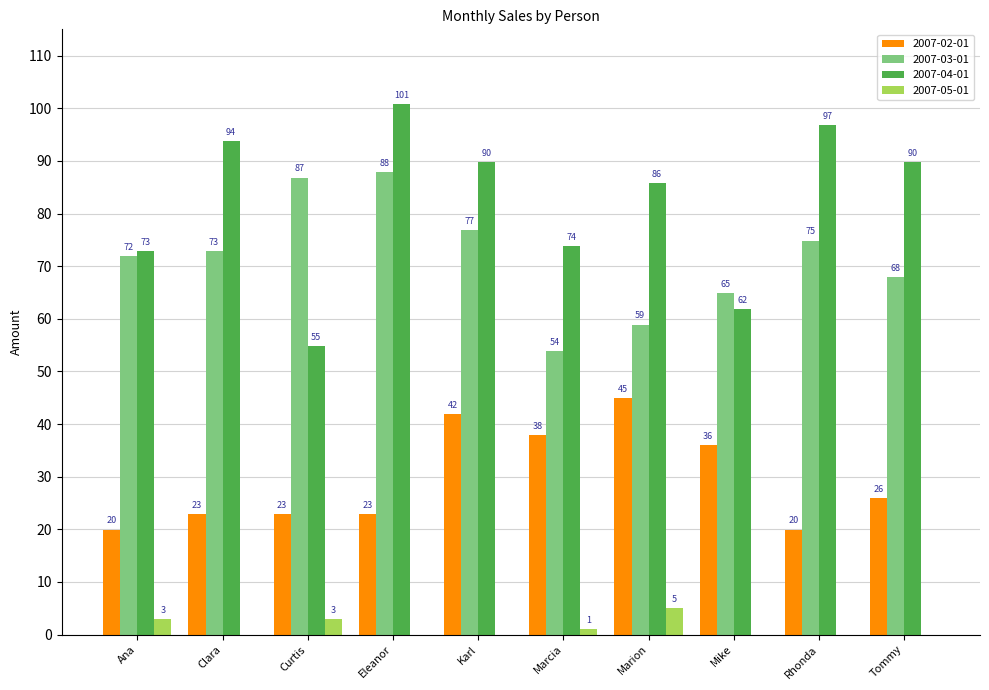

Which series has the widest spread of values?

2007-04-01